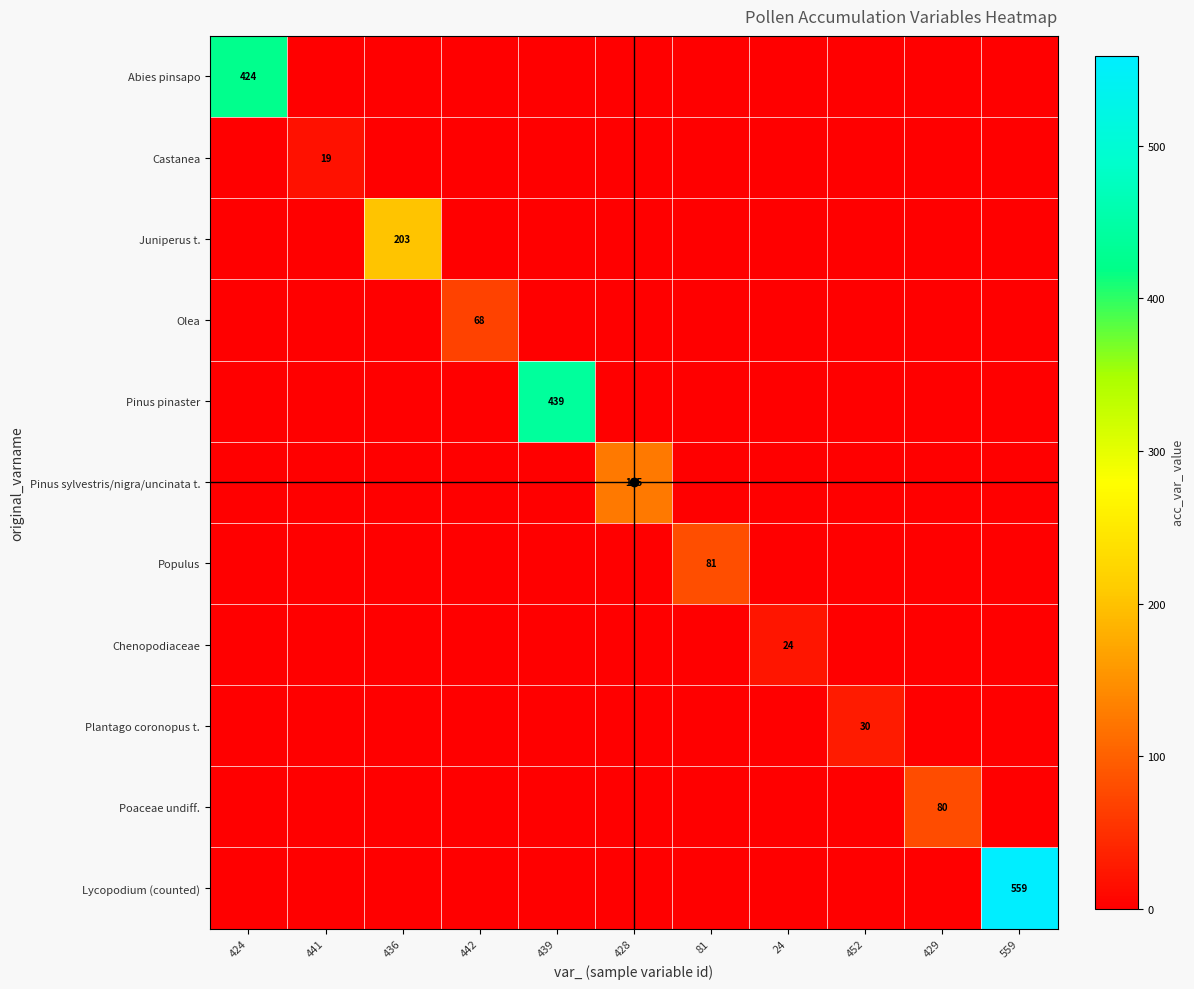

What is the sum of the Lycopodium (counted) values at 559 and 24?

559